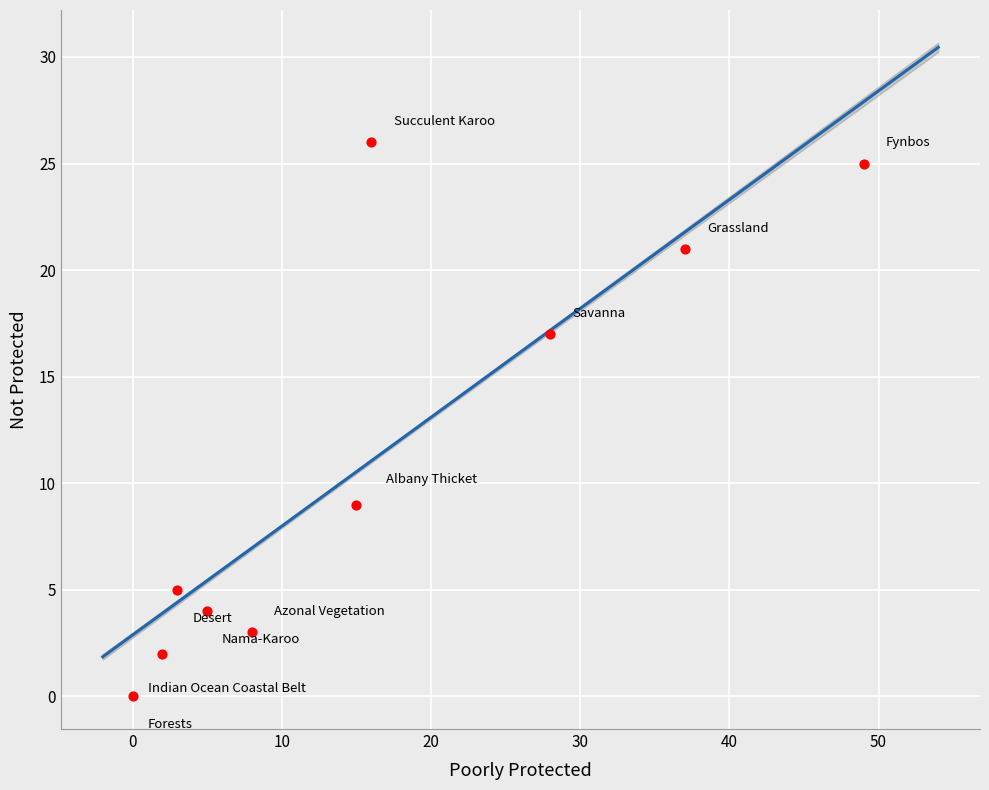

What is the range of Y values (max minus min)?

26